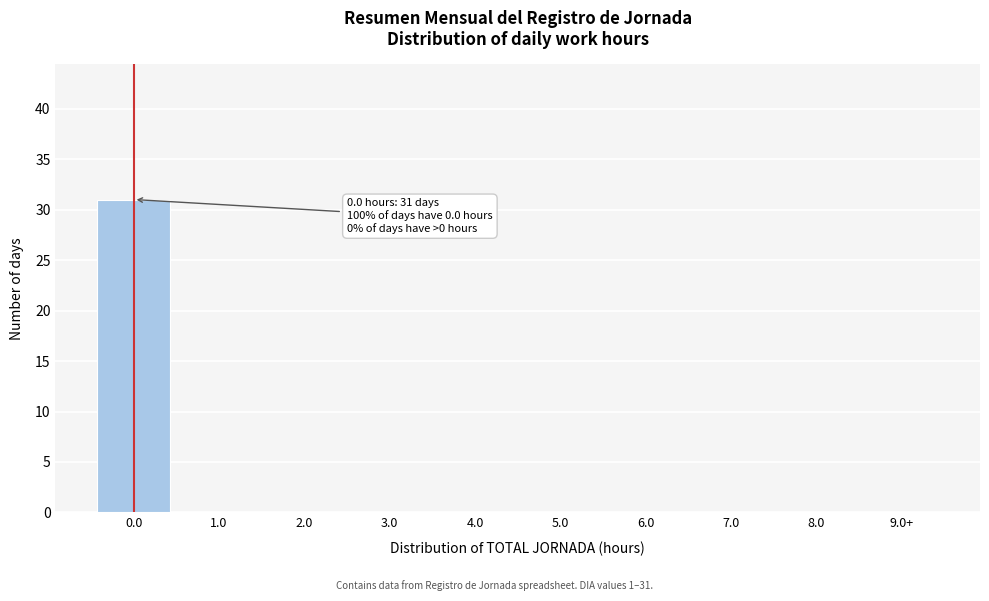

Reading right to left, what are all the values shown in this chart?

9.0+=0	8.0=0	7.0=0	6.0=0	5.0=0	4.0=0	3.0=0	2.0=0	1.0=0	0.0=31